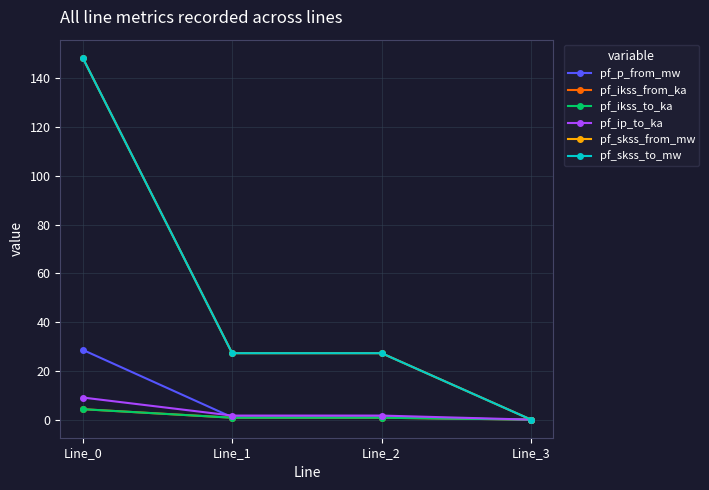

Reading left to right, extract all data points from this chart.

pf_p_from_mw: Line_0=28.6	Line_1=1.0	Line_2=1.0	Line_3=0.0
pf_ikss_from_ka: Line_0=4.3	Line_1=0.8	Line_2=0.8	Line_3=0.0
pf_ikss_to_ka: Line_0=4.3	Line_1=0.8	Line_2=0.8	Line_3=0.0
pf_ip_to_ka: Line_0=9.1	Line_1=1.7	Line_2=1.7	Line_3=0.0
pf_skss_from_mw: Line_0=148.4	Line_1=27.2	Line_2=27.2	Line_3=0.0
pf_skss_to_mw: Line_0=148.4	Line_1=27.2	Line_2=27.2	Line_3=0.0